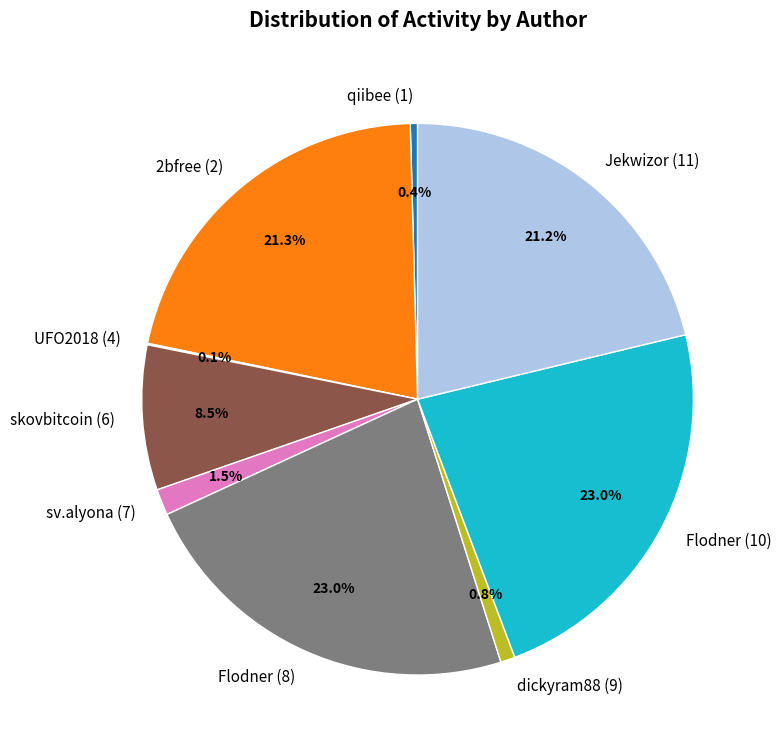

Does any single category account for the majority?

No